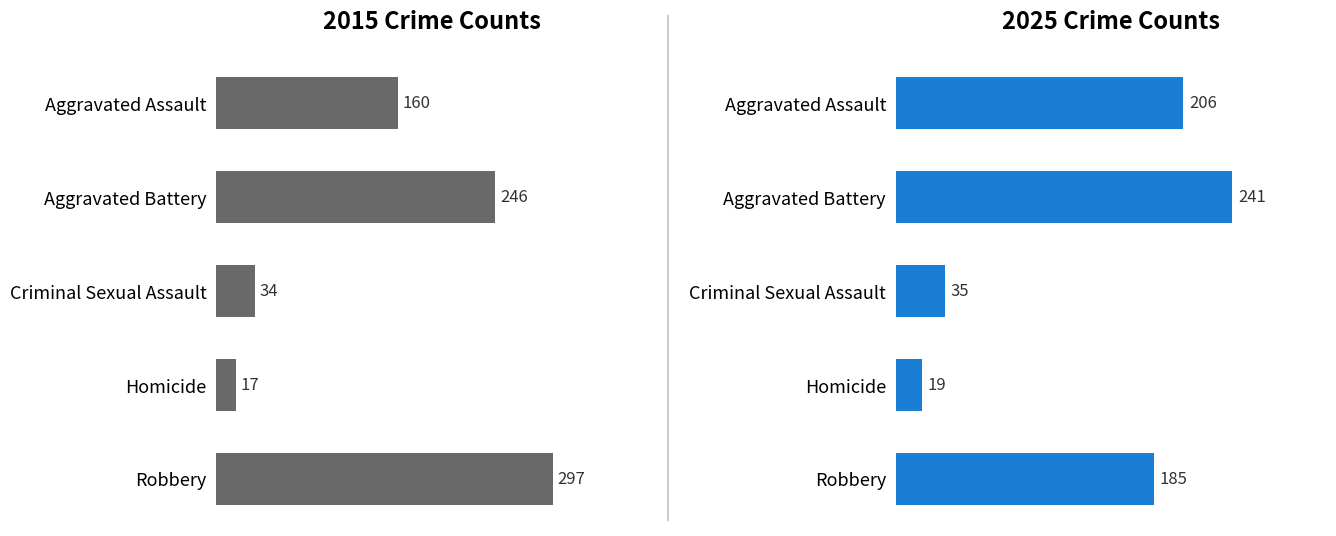

Which category has the lowest value in the 2015 series?

Homicide